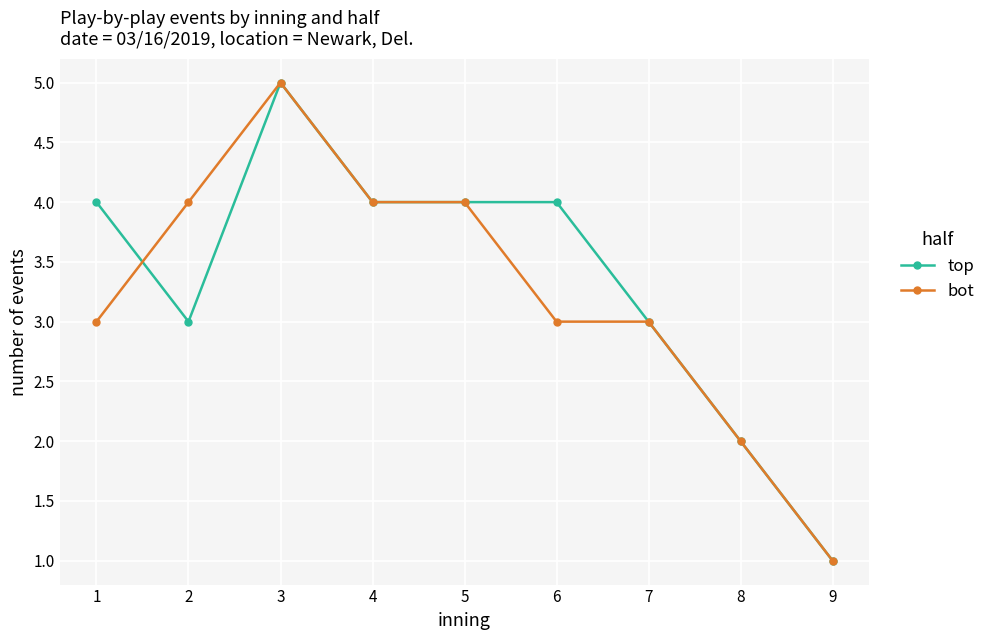

What is the minimum value shown in the chart?

1